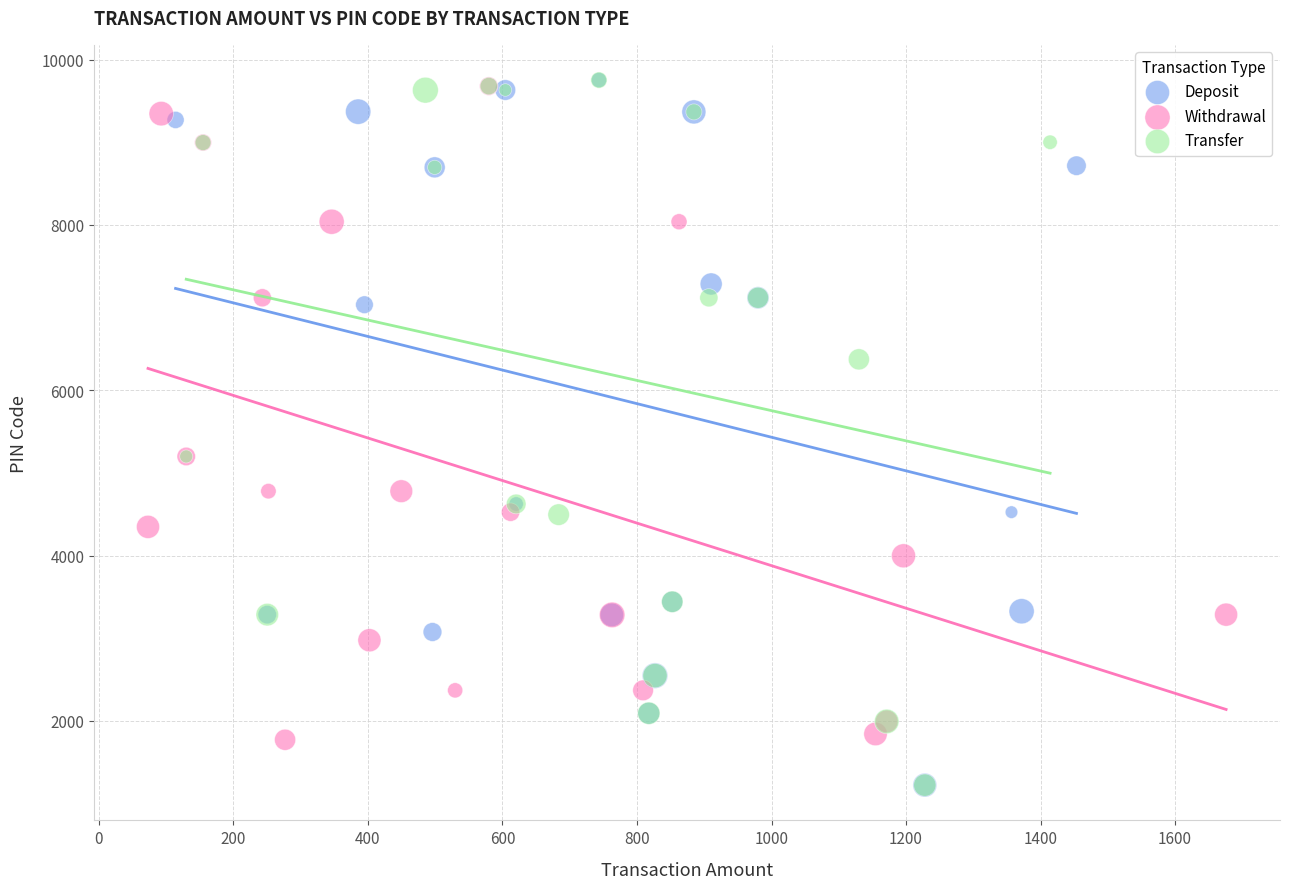

What are all the series names shown in the legend?

Deposit, Withdrawal, Transfer